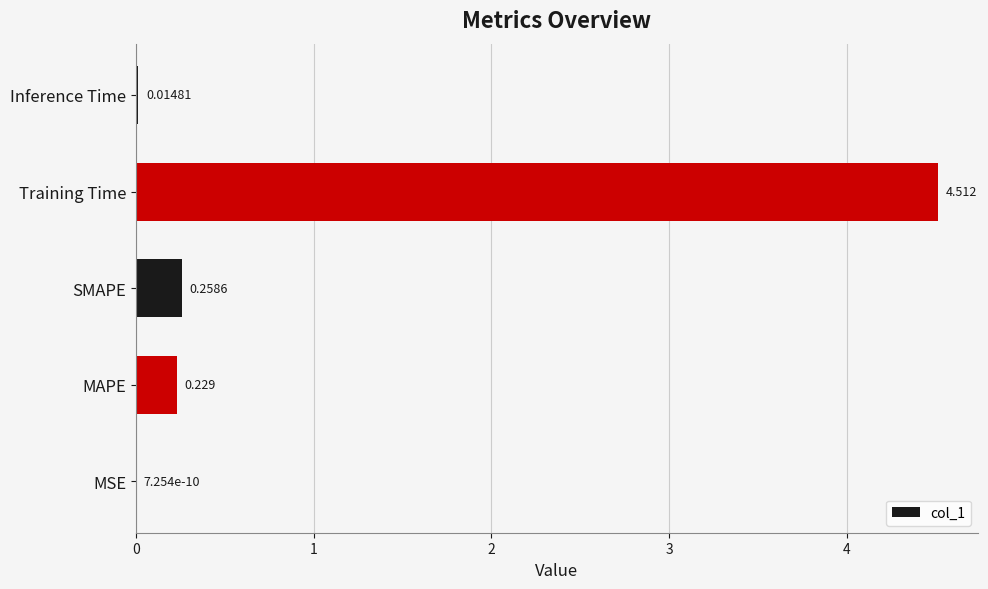

Where is the data nearest to the value 2?

SMAPE